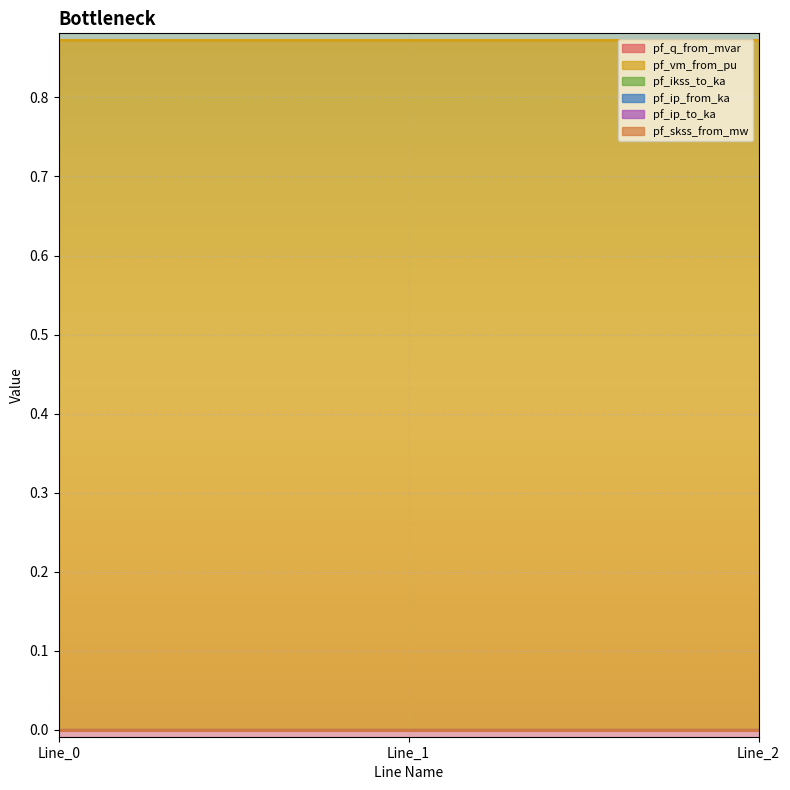

At how many categories does at least one series exceed 0?

3